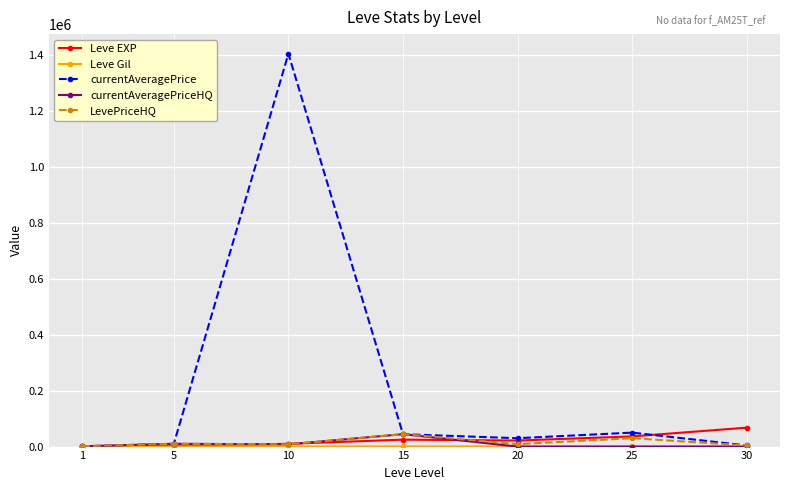

At which category is the sum across all series the highest?

10